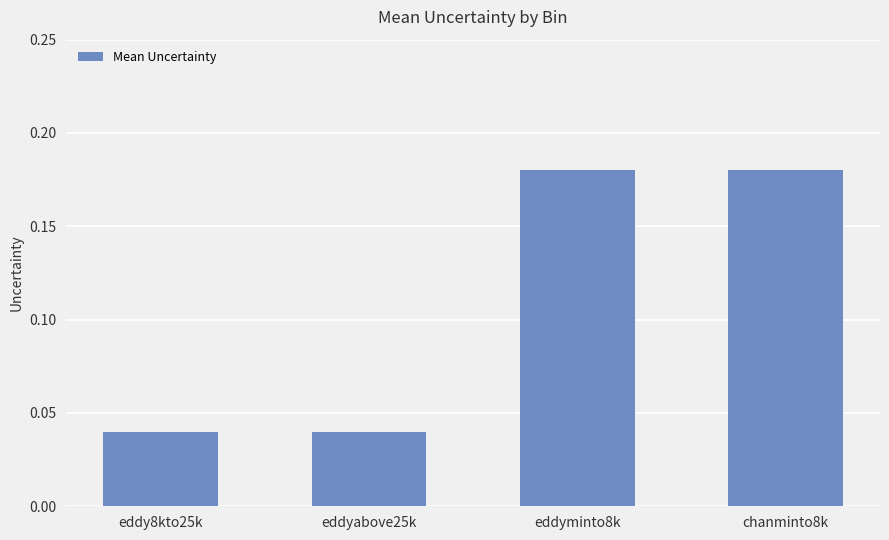

What is the sum of all values?

0.4